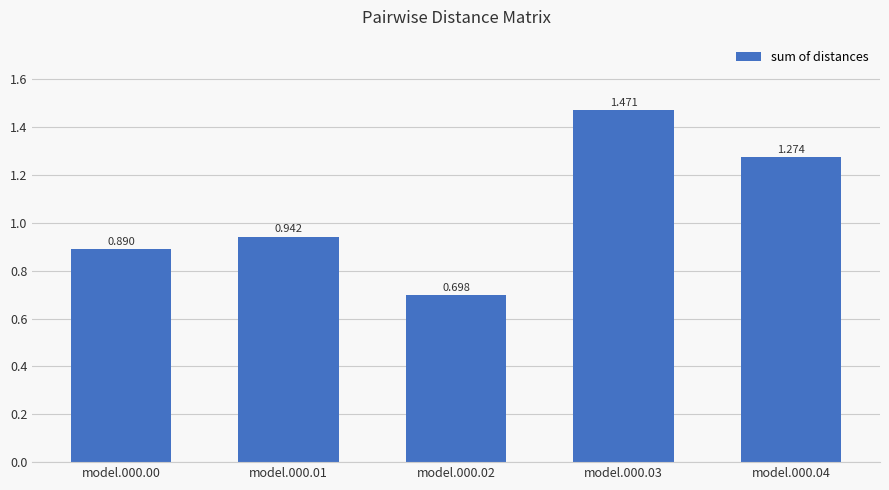

List the labels in order of value, smallest first.

model.000.02, model.000.00, model.000.01, model.000.04, model.000.03